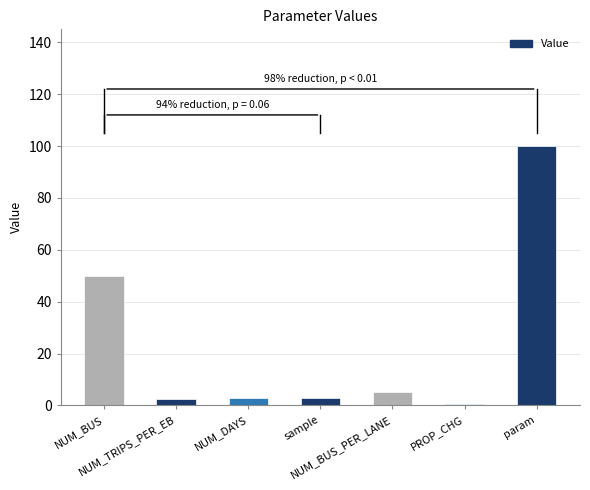

What is the difference between the maximum and minimum values?

99.5